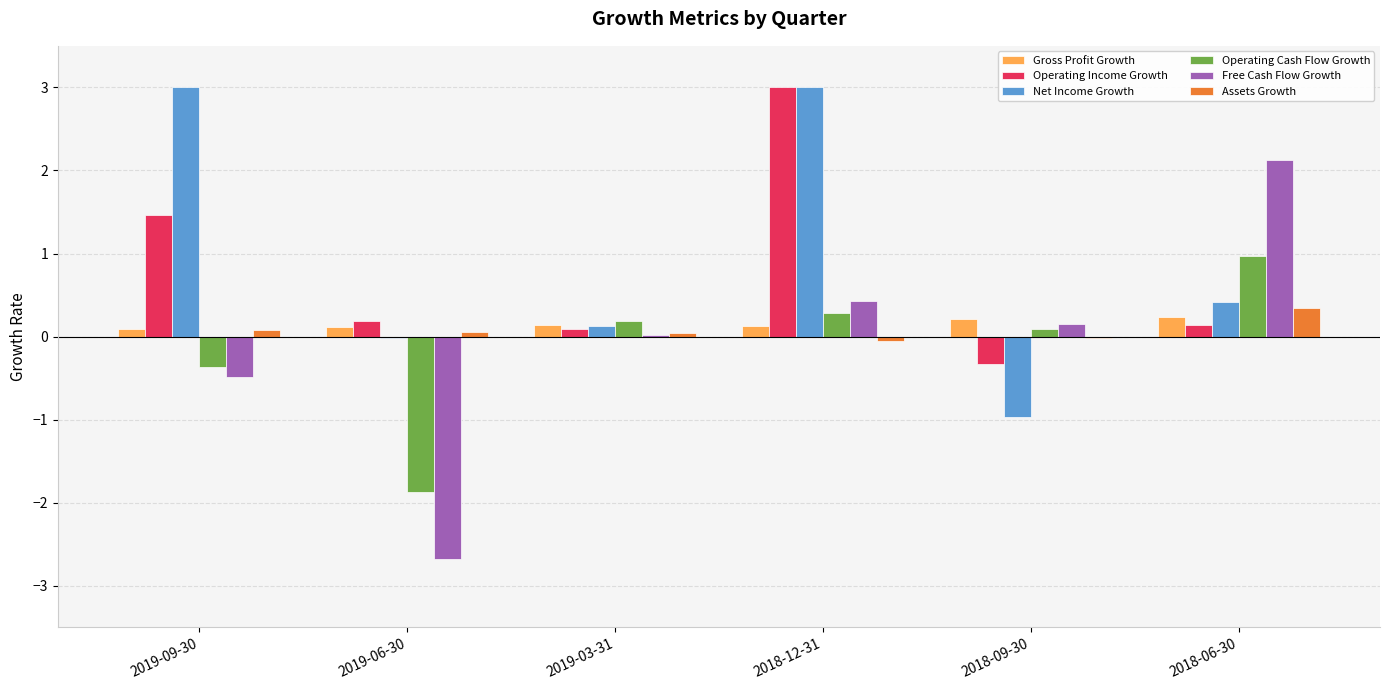

Is the value of Assets Growth at 2019-03-31 greater than the value of Gross Profit Growth at 2018-09-30?

No